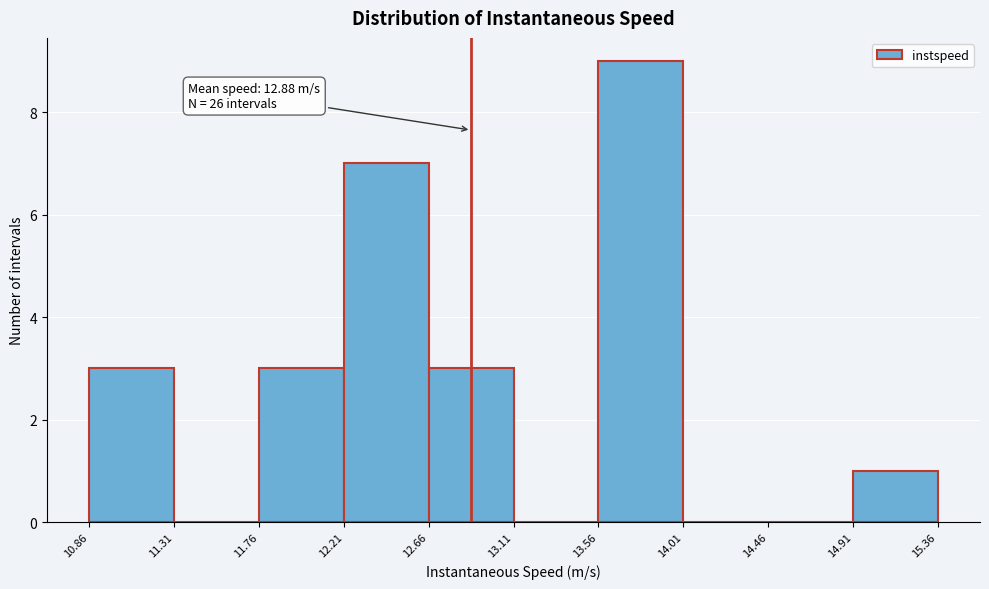

Over which range of the x-axis is the bar tallest?

13.56 to 14.01